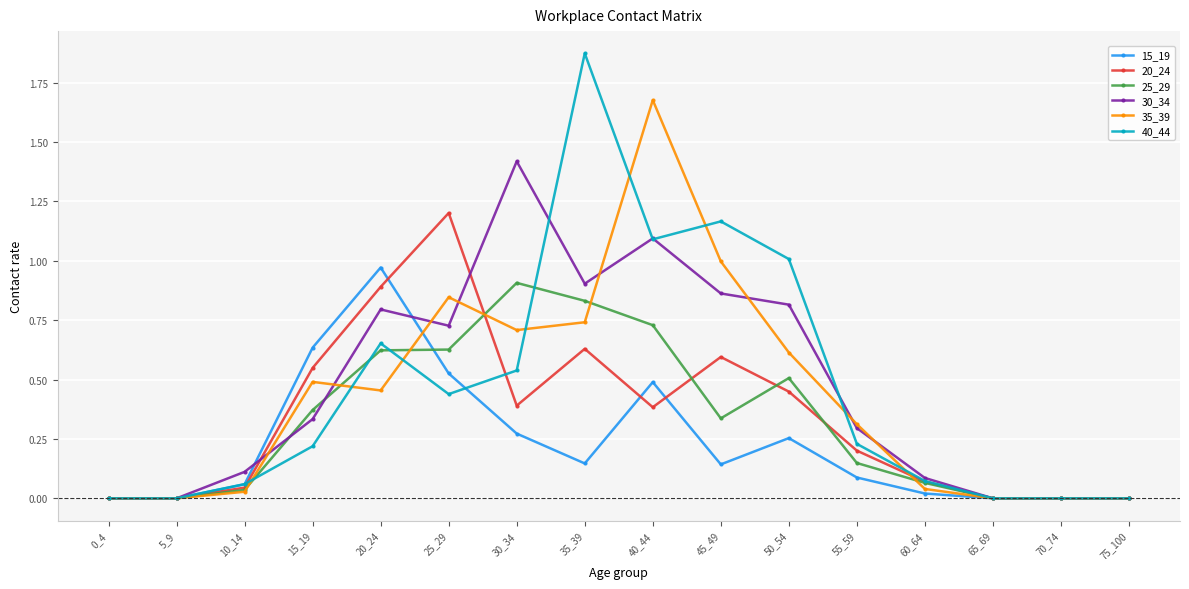

At which label does 35_39 reach its peak?

40_44